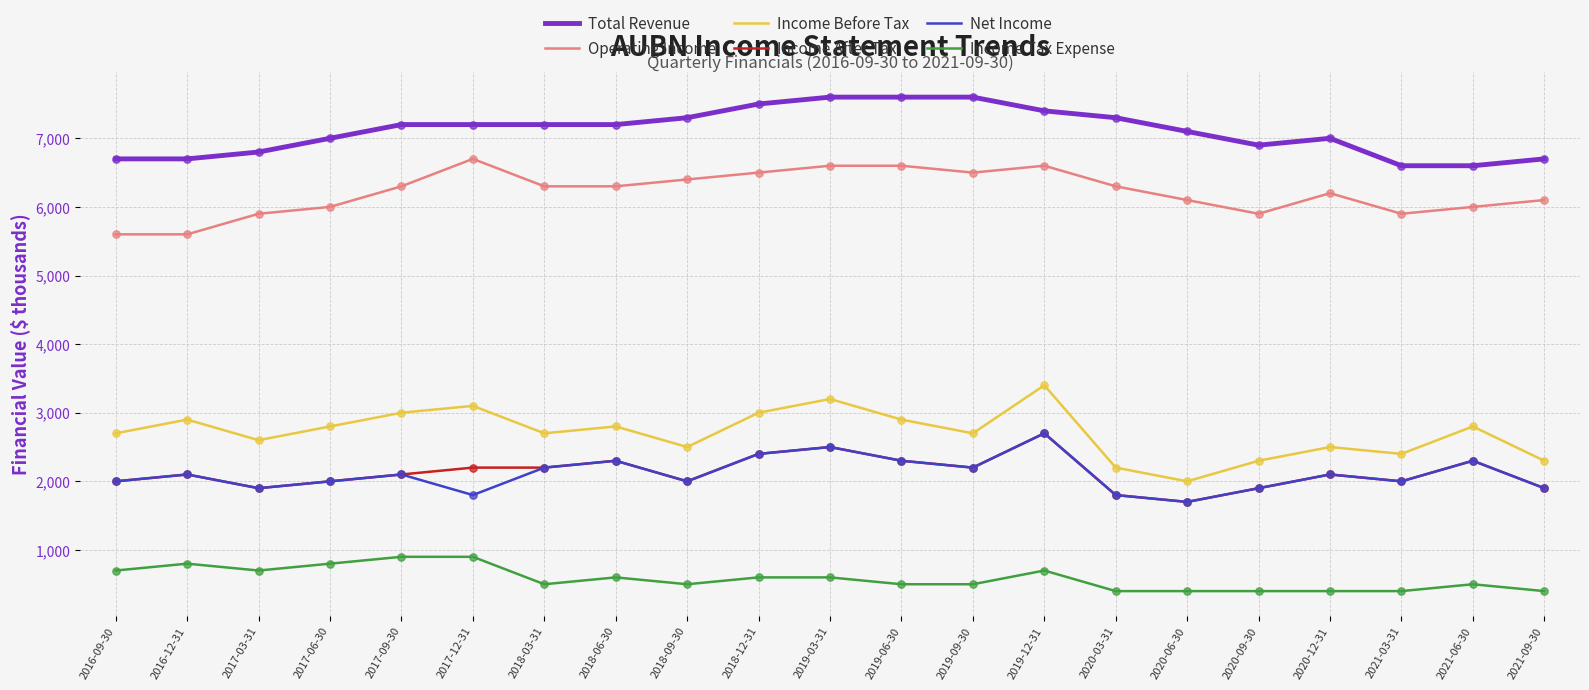

At which category is the sum across all series the highest?

2019-12-31